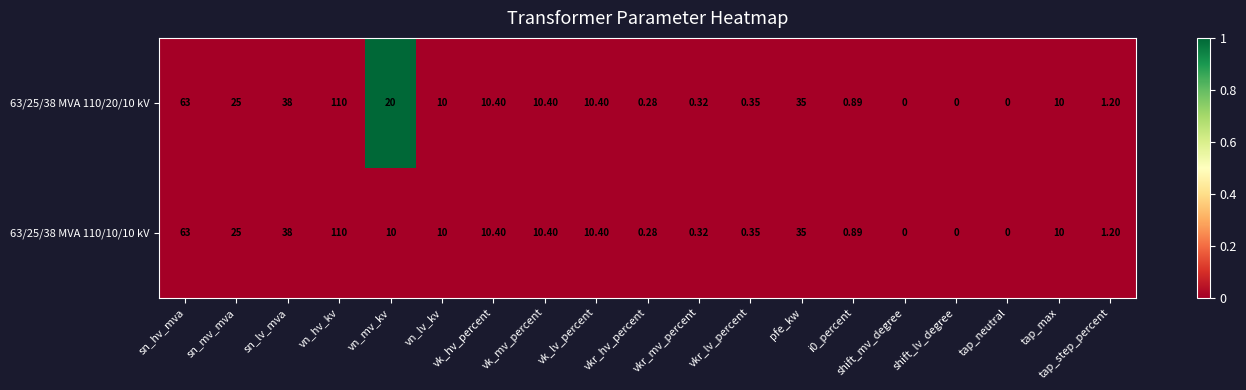

At which category is the sum across all series the highest?

vn_hv_kv